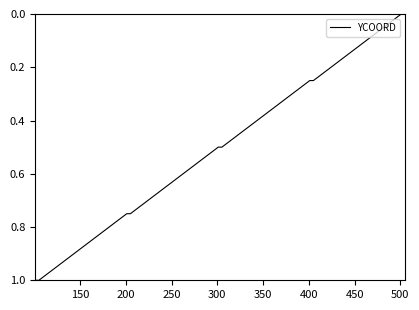

What is the maximum value shown in the chart?

1.0